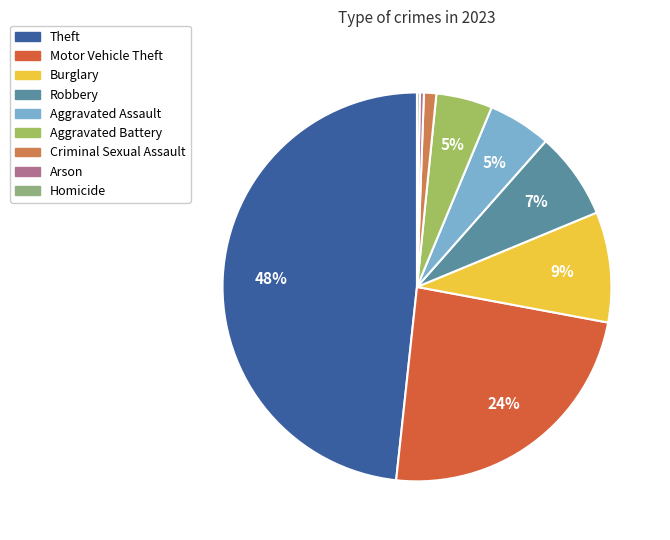

The Criminal Sexual Assault slice represents 11% of the pie. True or false?

False